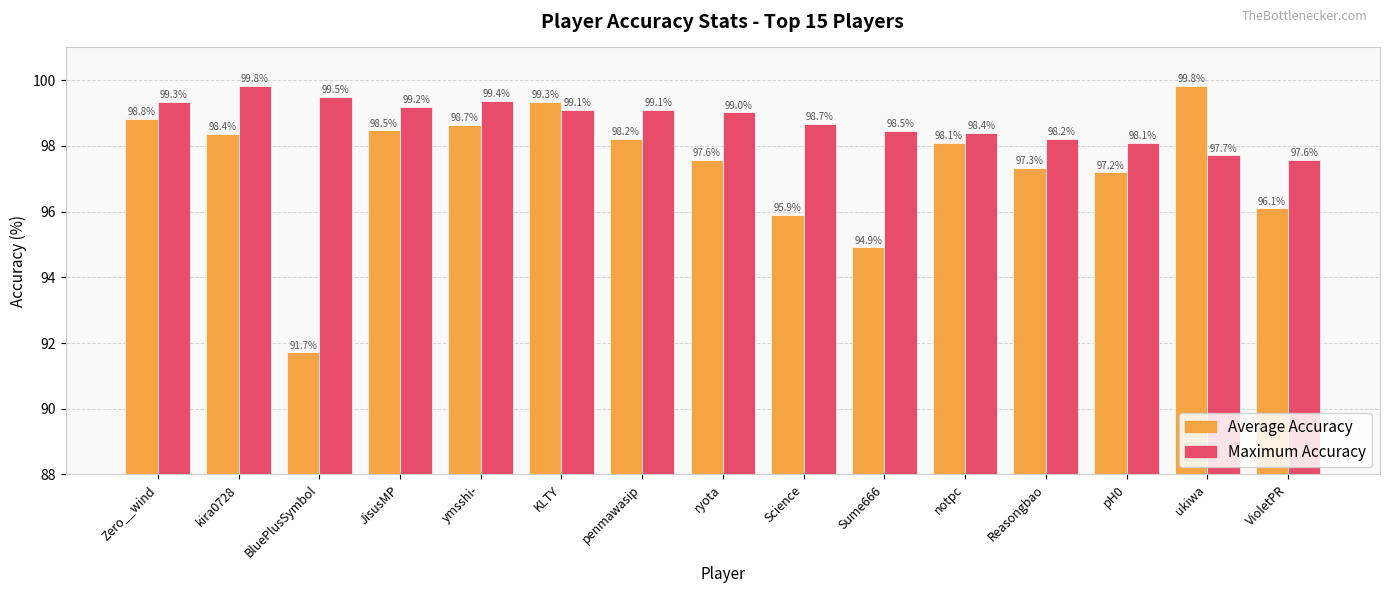

What is the smallest value displayed?

91.7